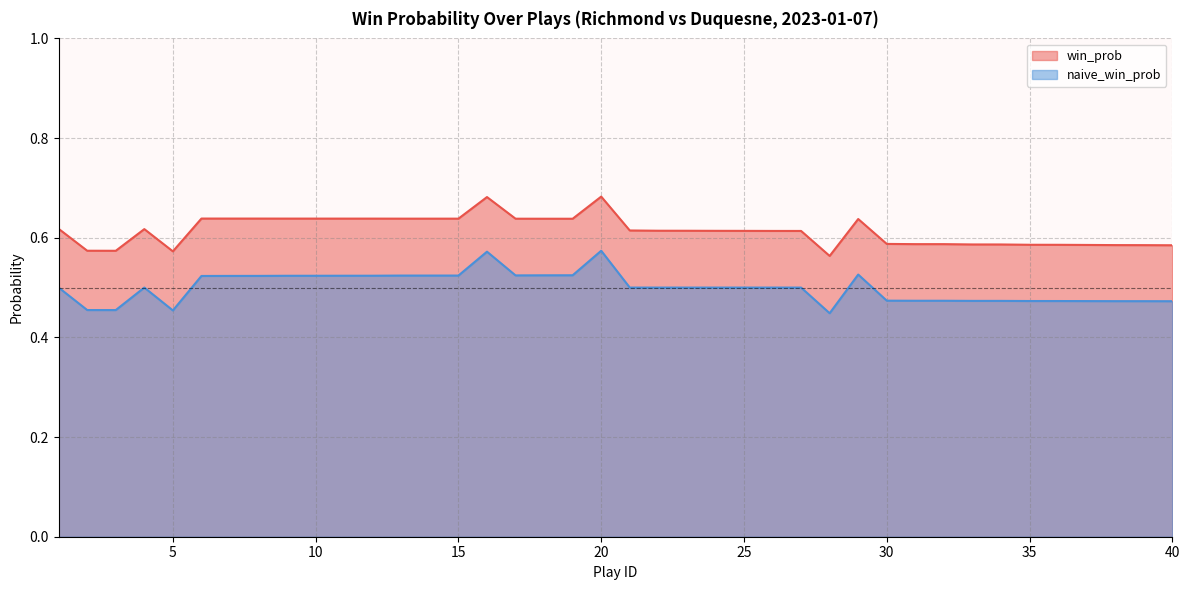

The value of naive_win_prob at 23 is 0.7. True or false?

False